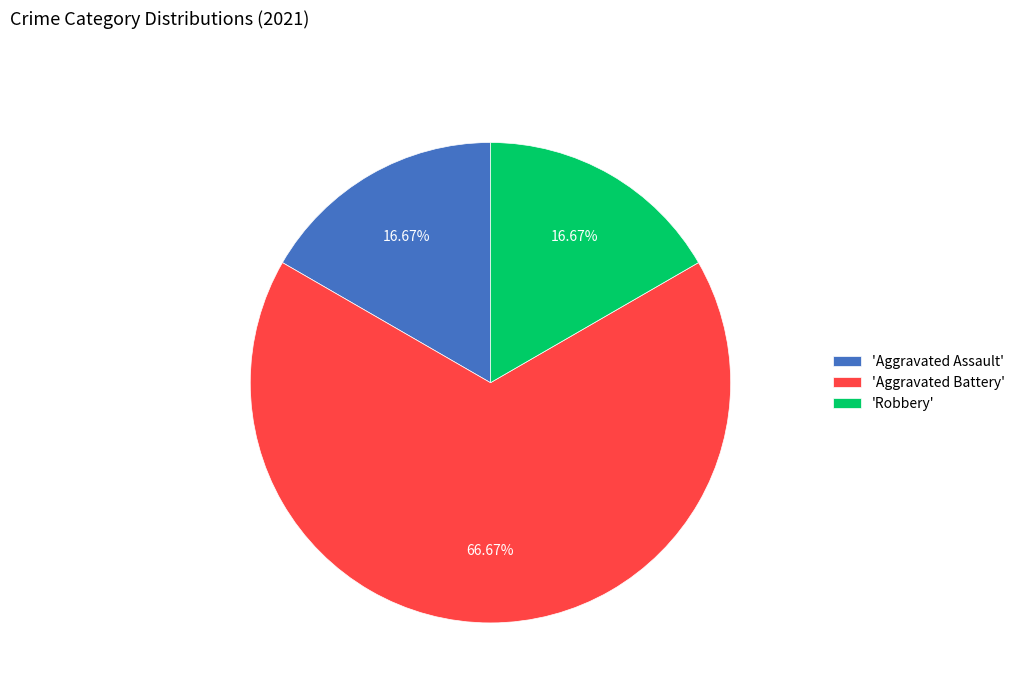

Does any single category account for the majority?

Yes